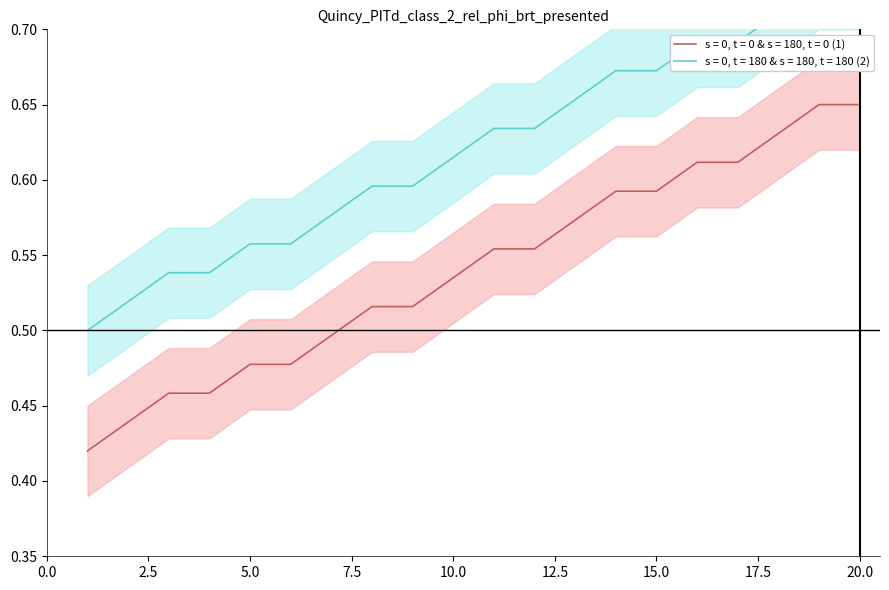

Count the values in the range 0 to 1.

20